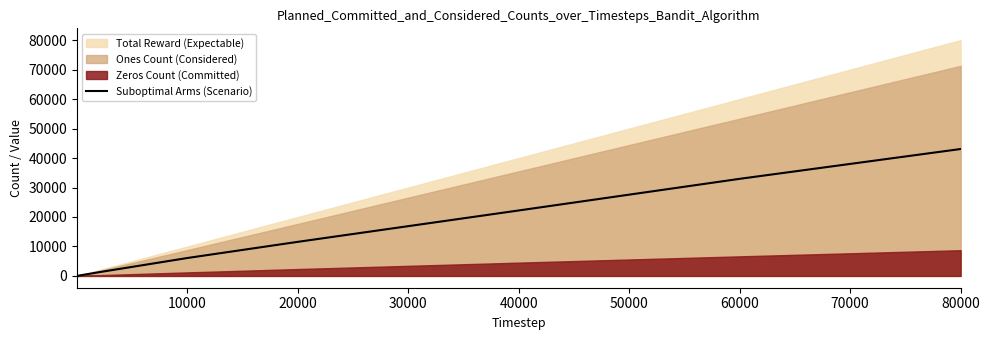

How many lines are shown in the chart?

1